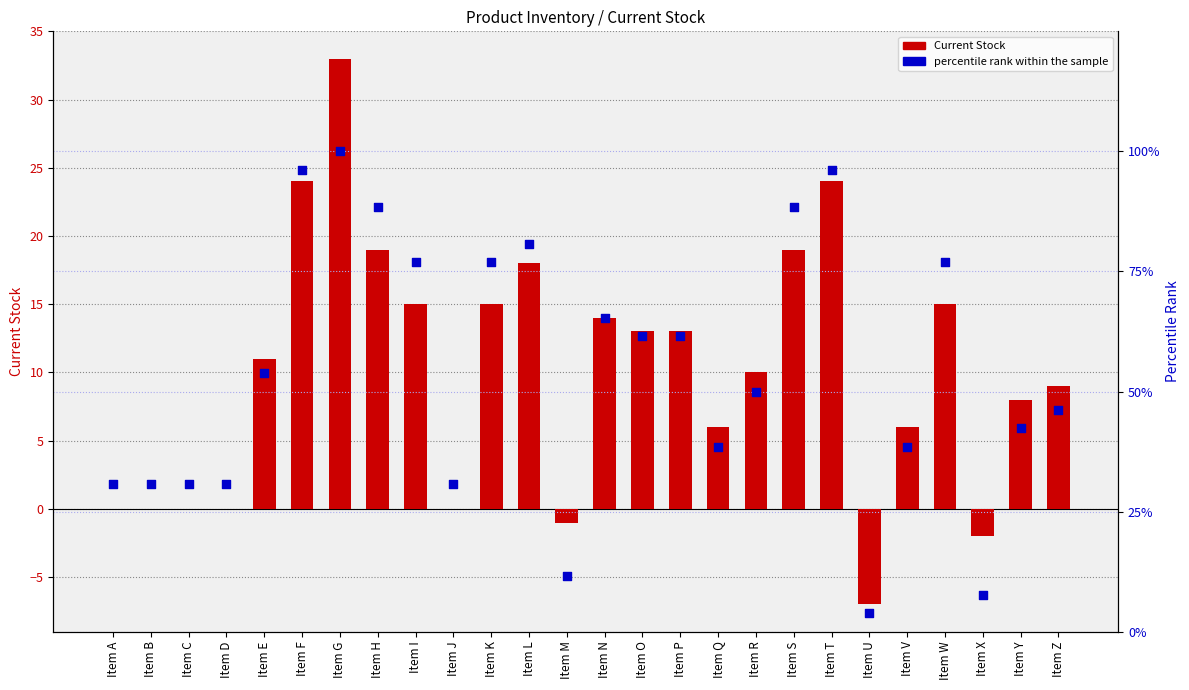

At which category is the sum across all series the highest?

Item G